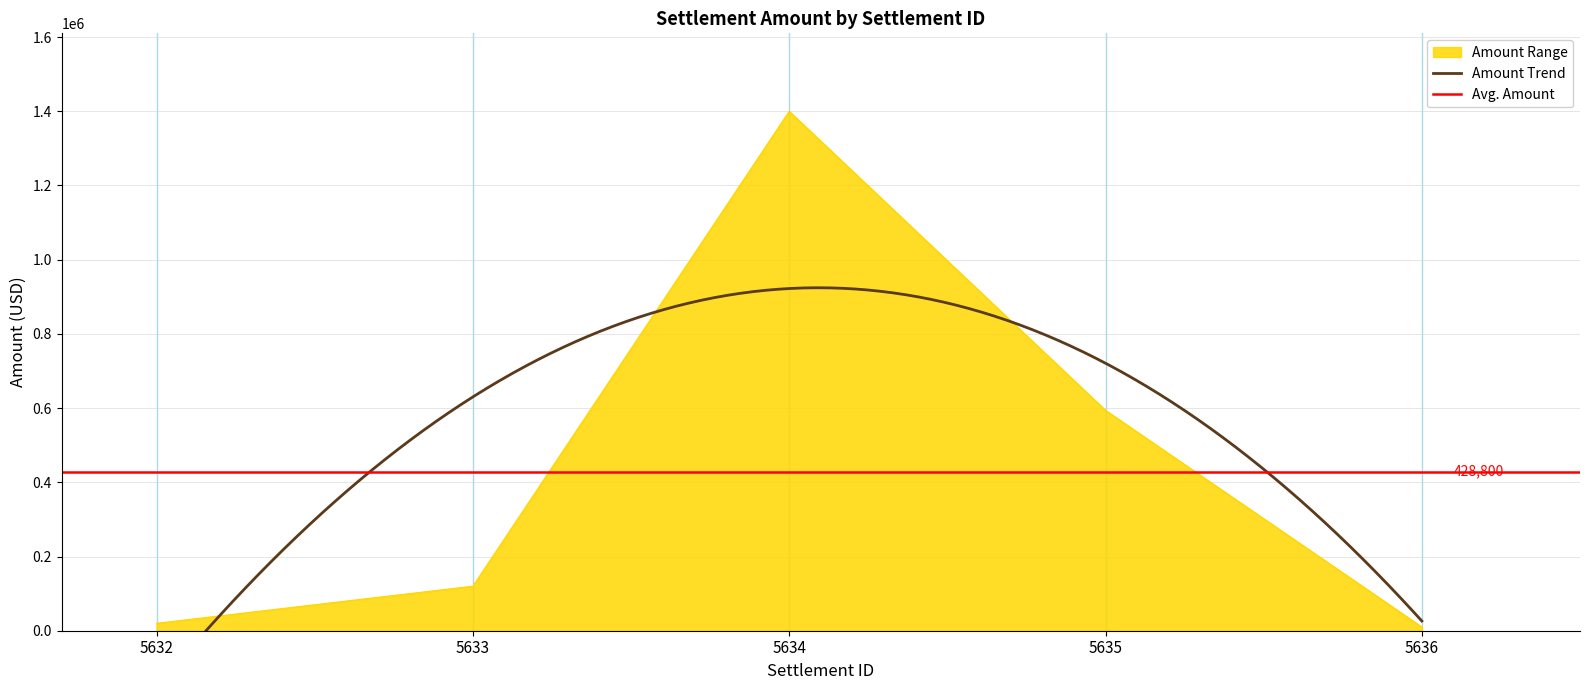

List the labels in order of value, smallest first.

5636, 5632, 5633, 5635, 5634